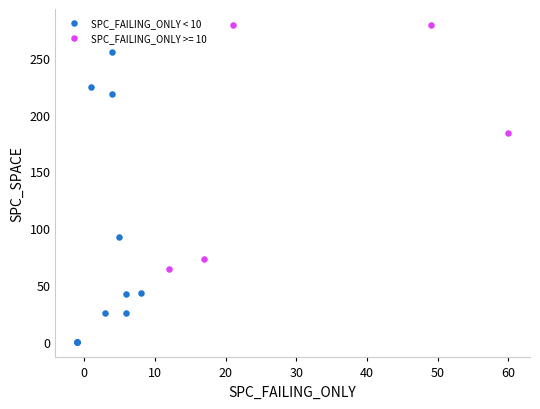

Which series has the largest Y range (max minus min)?

SPC_FAILING_ONLY < 10